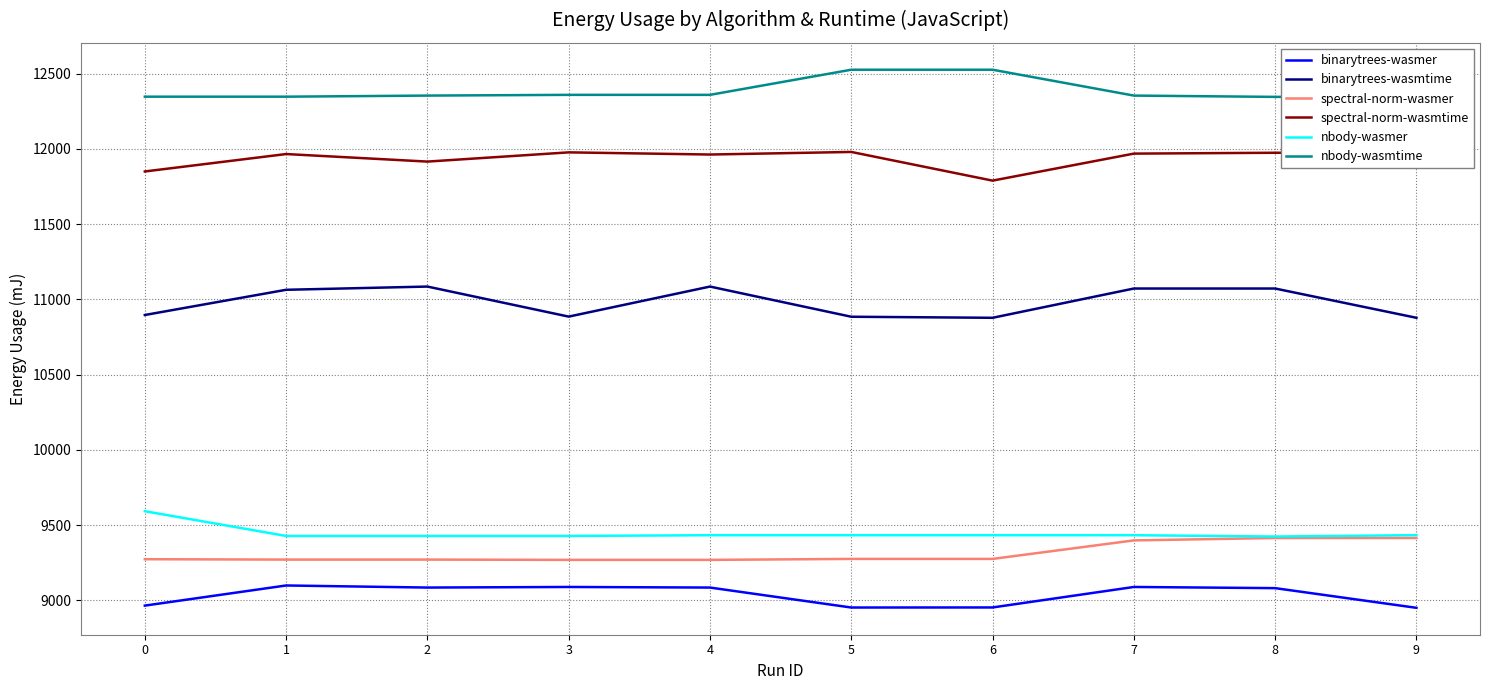

Which has a higher value, 9 or 4?

4